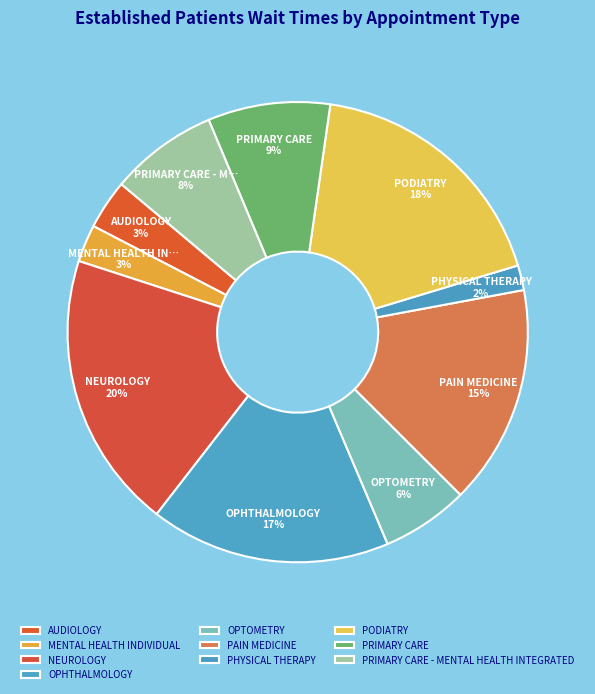

To the nearest percent, what is the difference between the PODIATRY and PAIN MEDICINE slice percentages?

3%